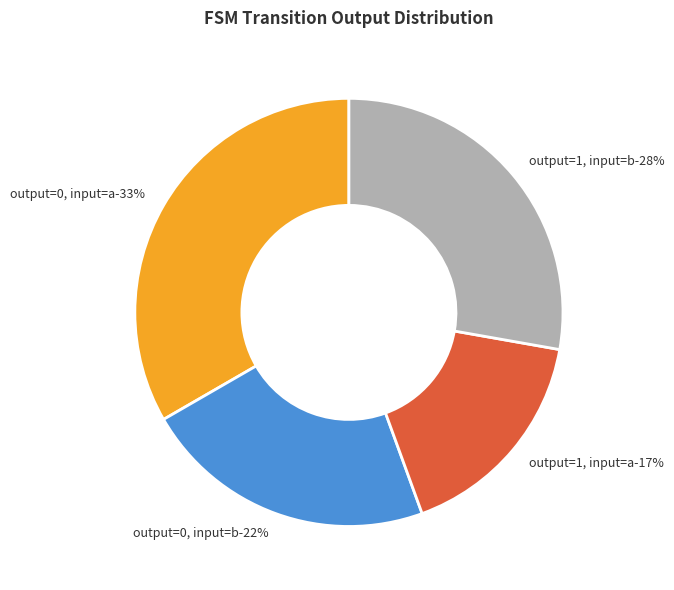

Does any single category account for the majority?

No